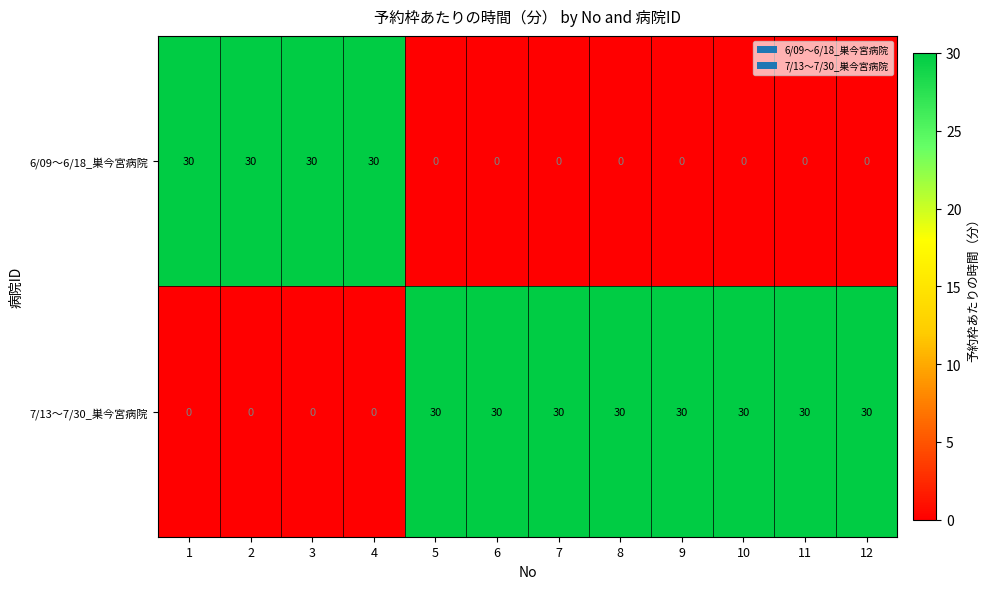

What is the sum of the 7/13～7/30_巣今宮病院 values at 10 and 2?

30